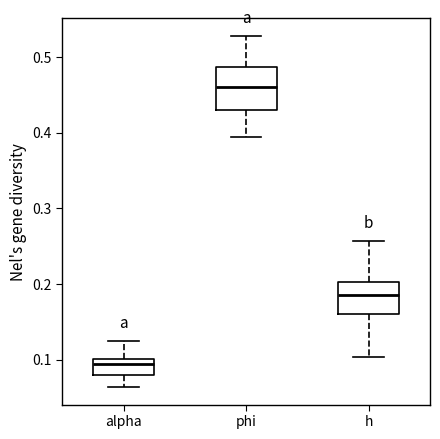

Which box is the tallest, from its lower edge to its upper edge?

phi